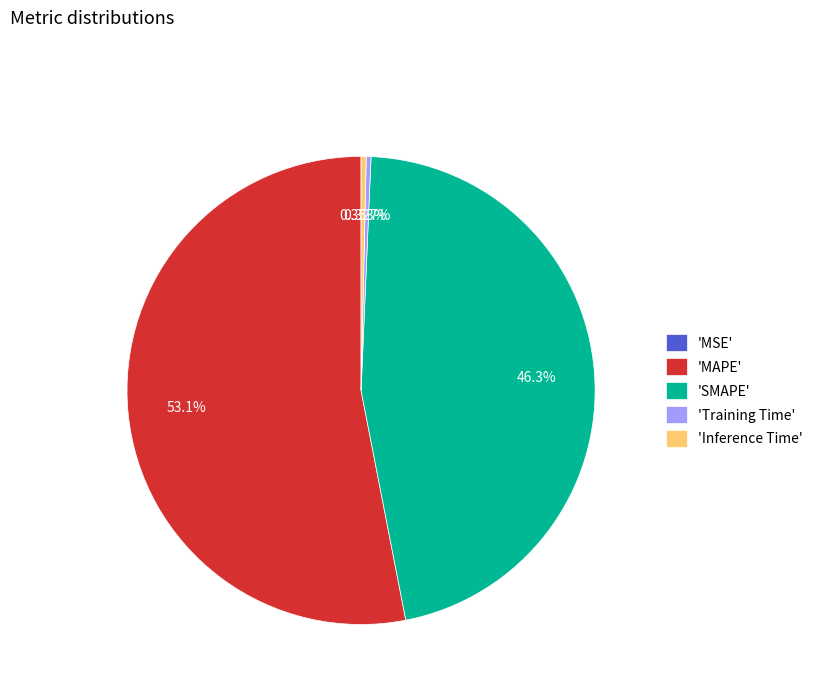

What is the largest slice in the pie chart?

'MAPE'